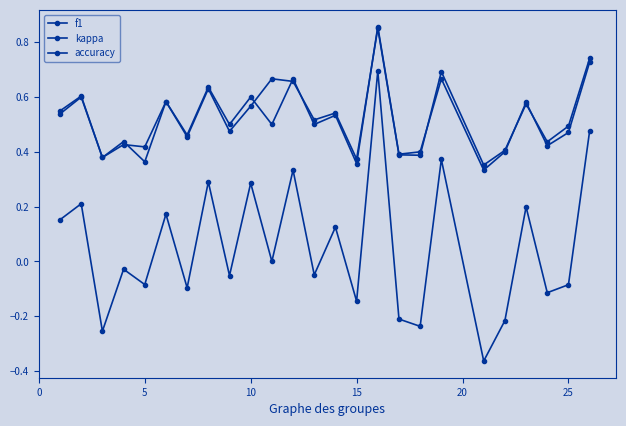

True or false: kappa and f1 intersect in this chart.

False